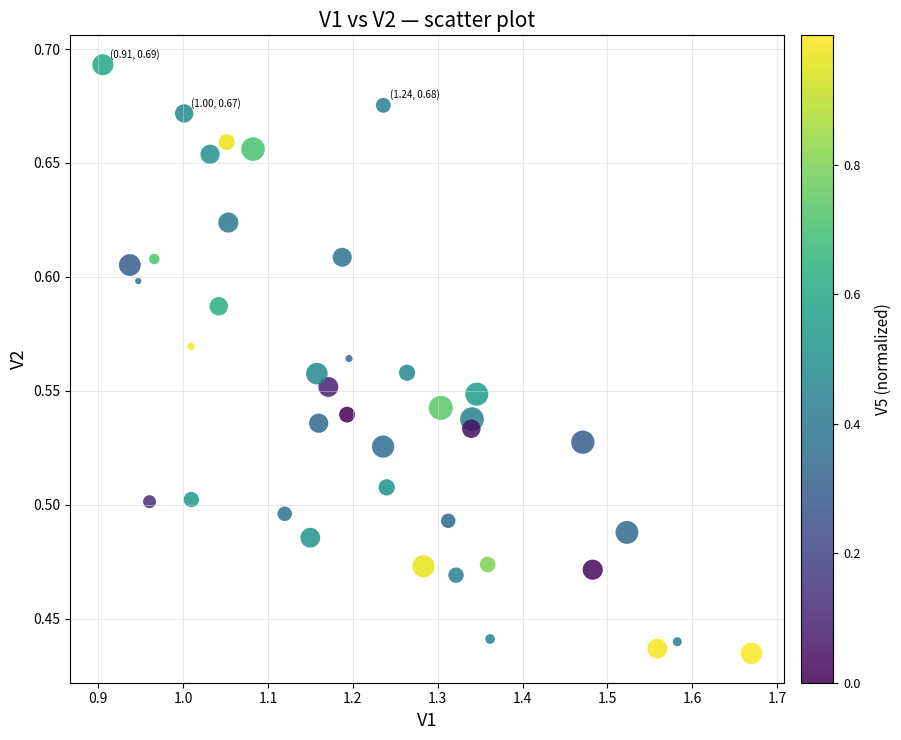

What is the range of X values (max minus min)?

0.8